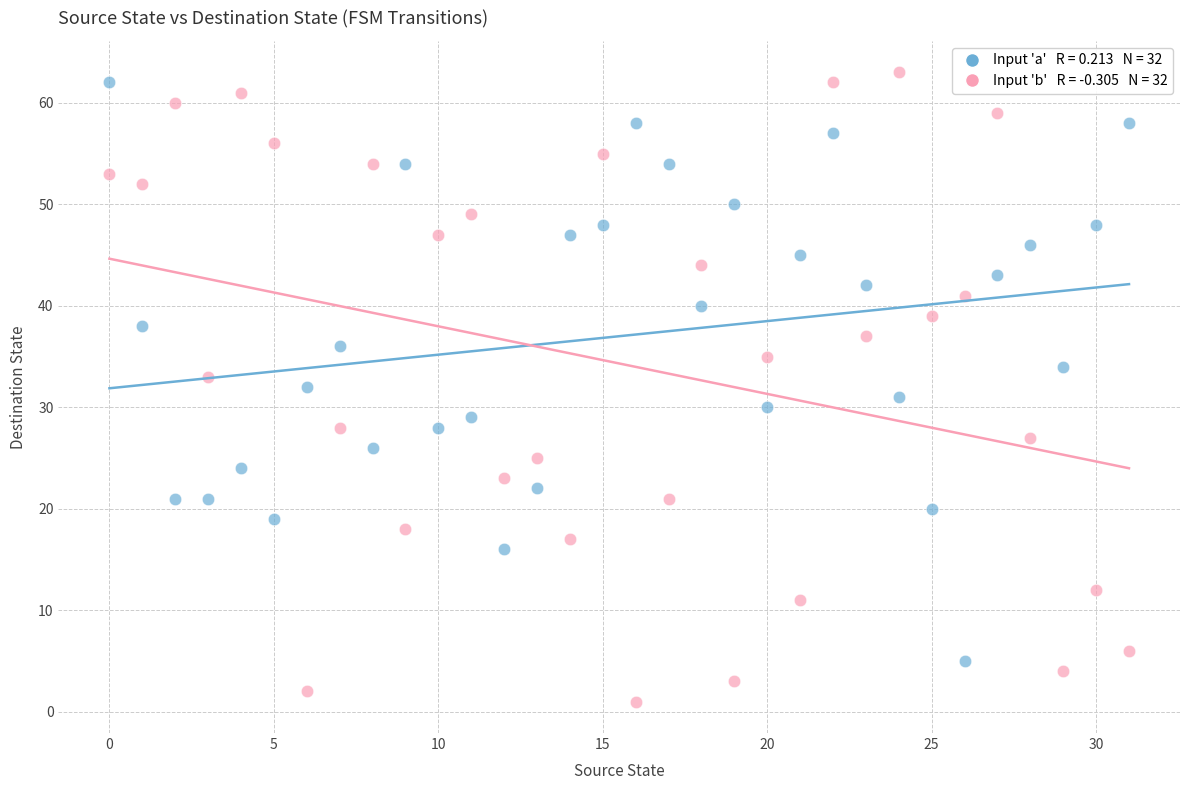

Across all data points, what is the range of Y values (max minus min)?

62